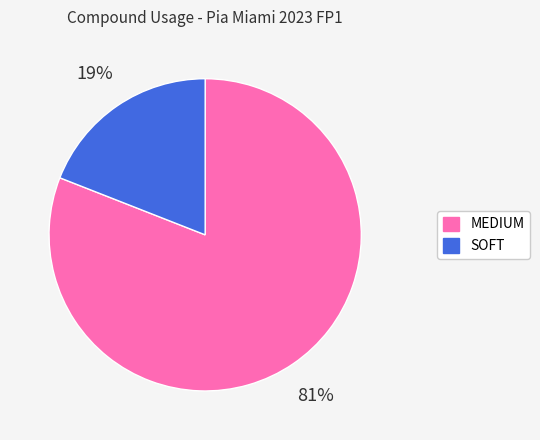

Between SOFT and MEDIUM, which is larger?

MEDIUM